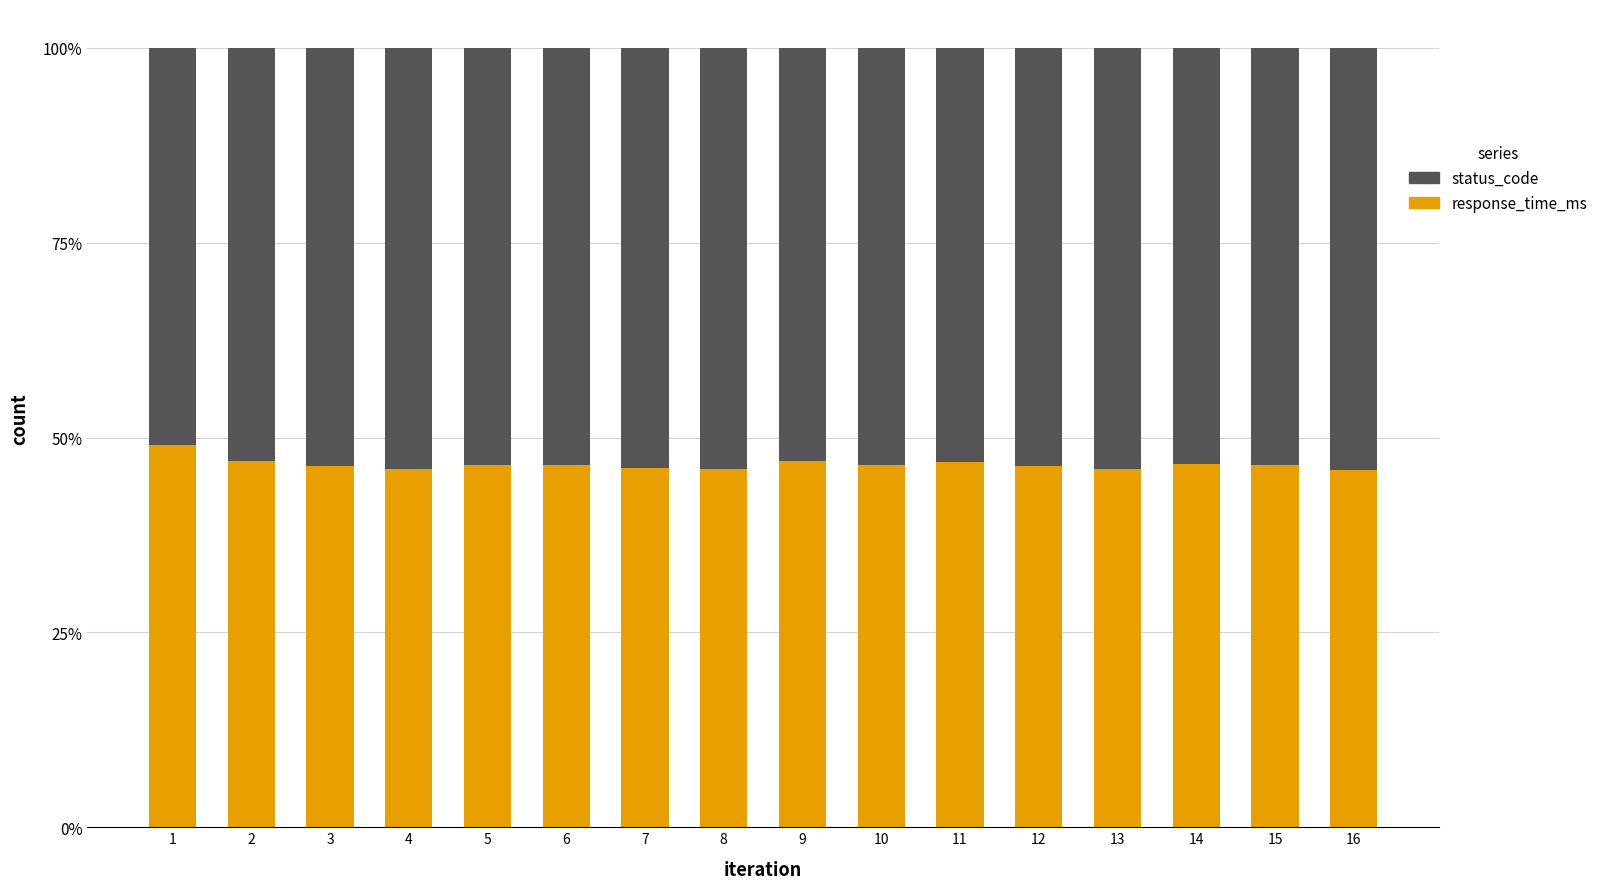

What is the total value across all series at 5?

100.0